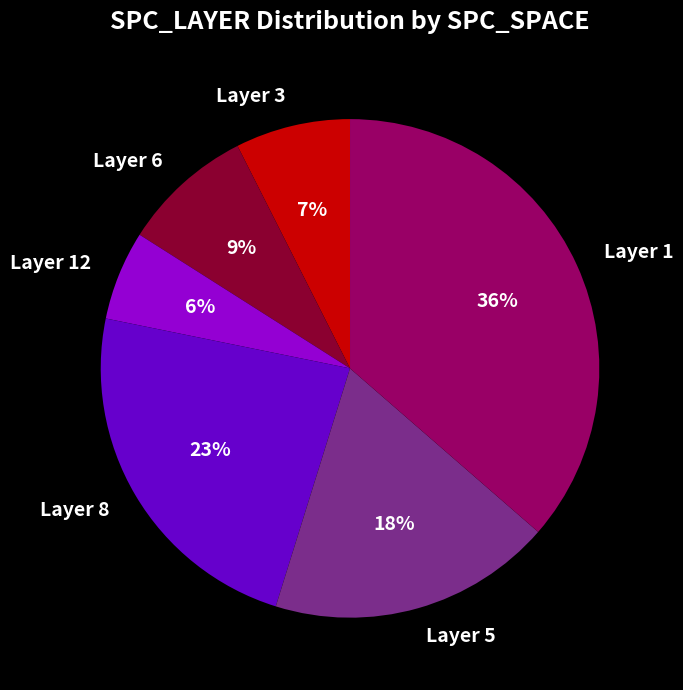

Is it true that Layer 1 is 49% of the pie?

False